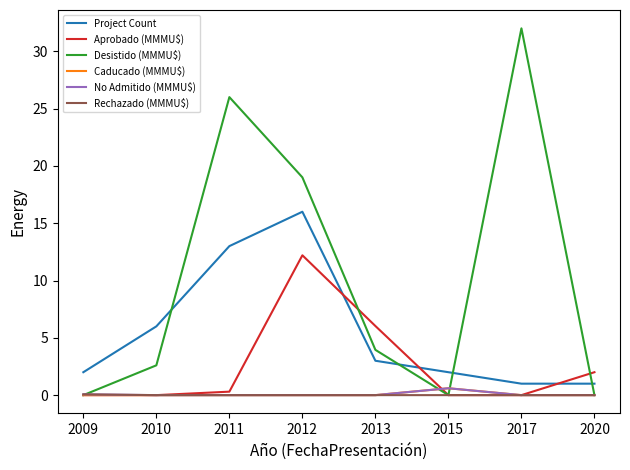

Between 2010 and 2020, which series saw the biggest shift?

Project Count